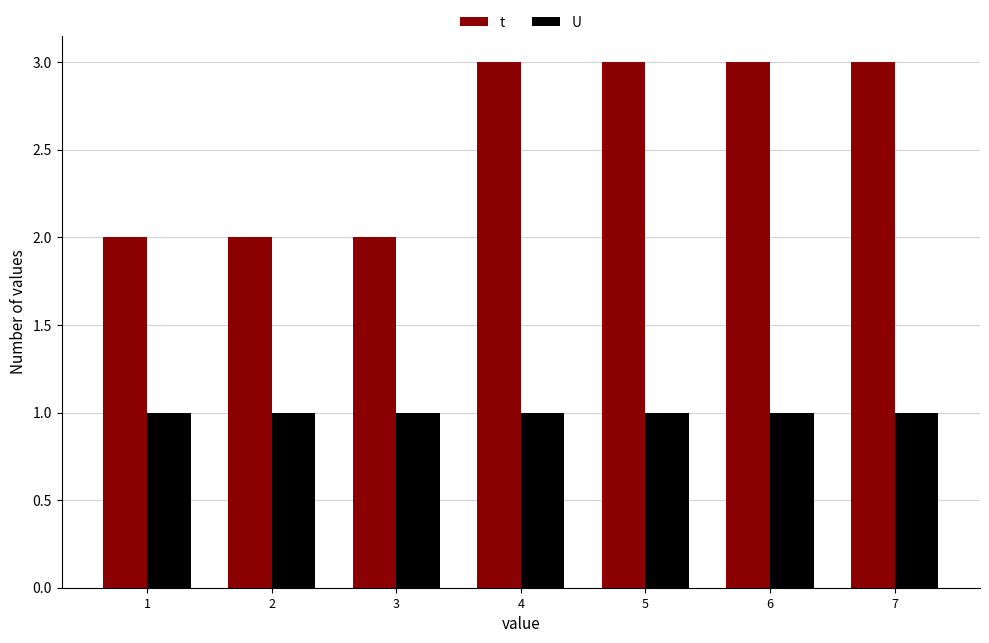

Are the bars grouped side by side (vs. stacked)?

Yes